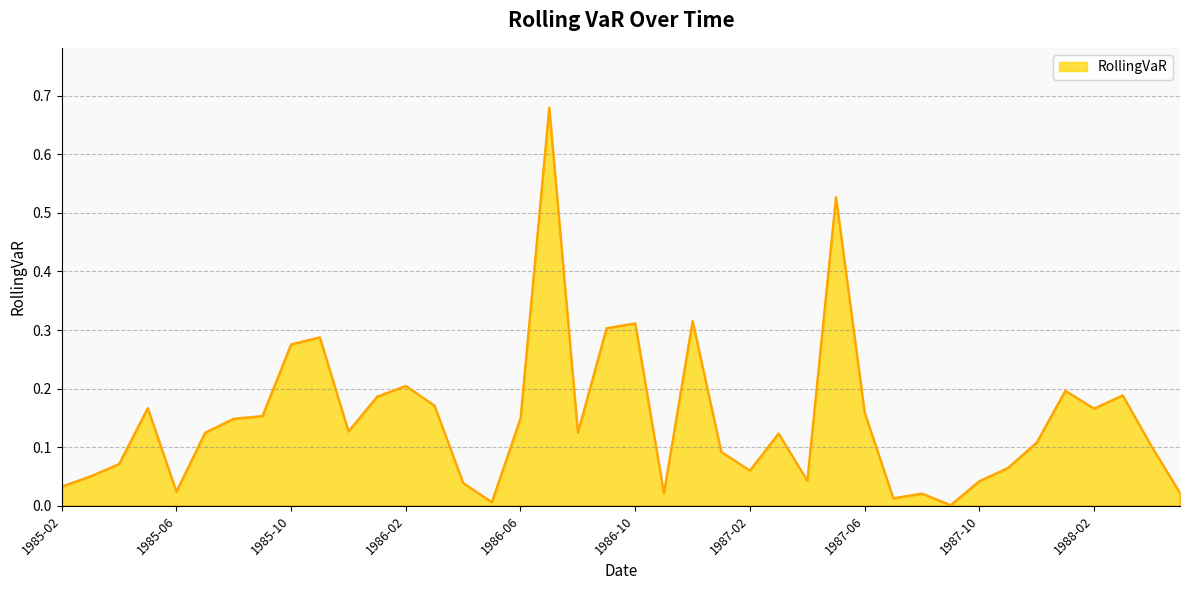

Does the chart display data point markers on the line(s)?

No